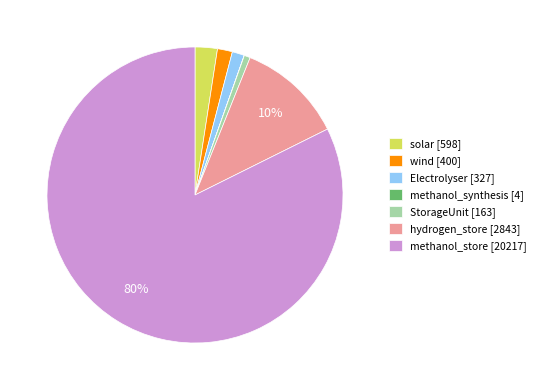

Does methanol_store represent more than half of the total?

Yes